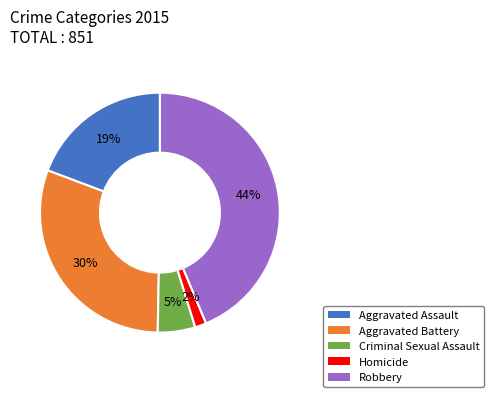

What percentage is the Homicide slice, to the nearest percent?

2%